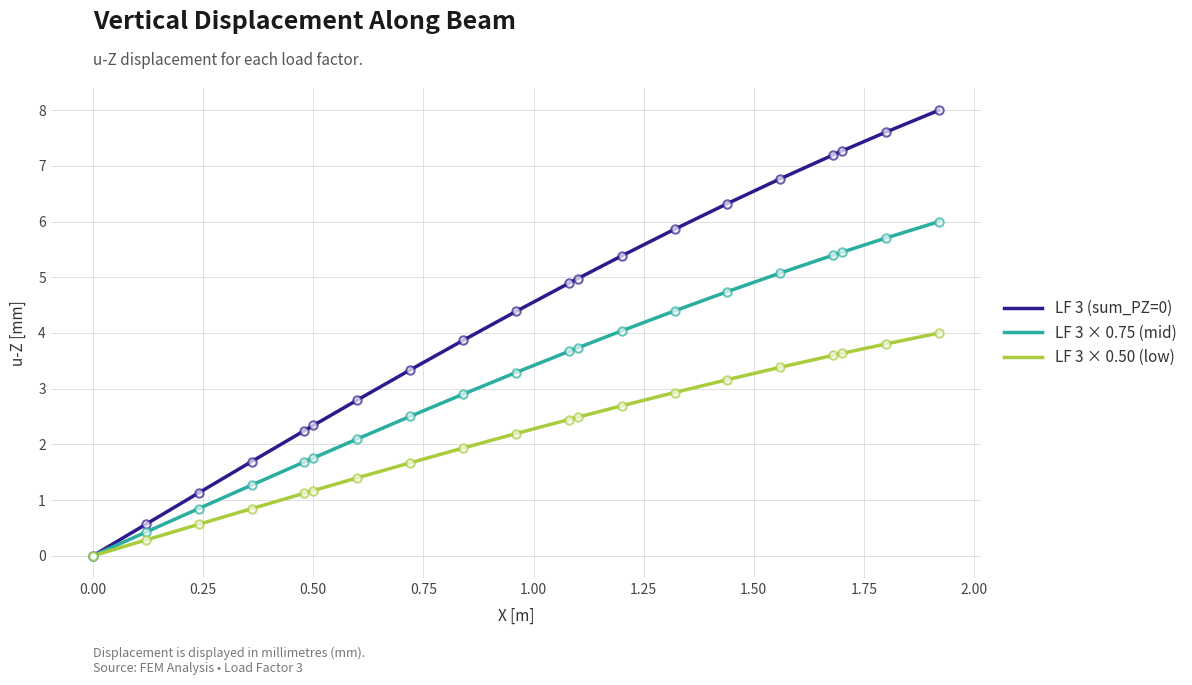

What is the greatest value displayed?

8.0